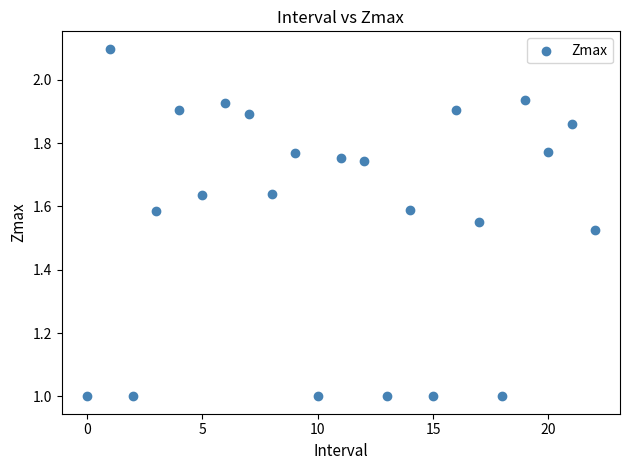

What is the range of Y values (max minus min)?

1.1